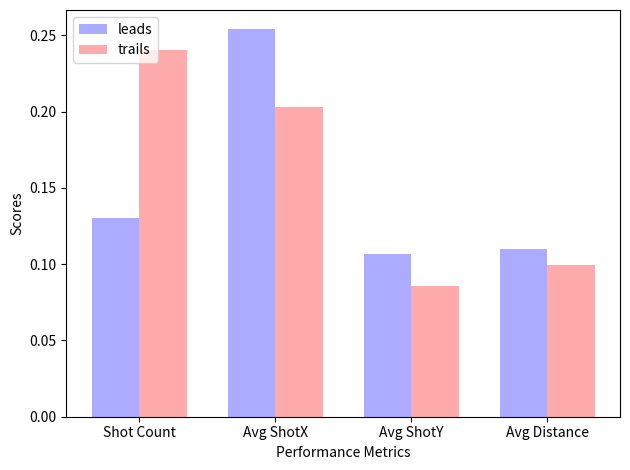

Count the leads values in the range 0 to 1.

4